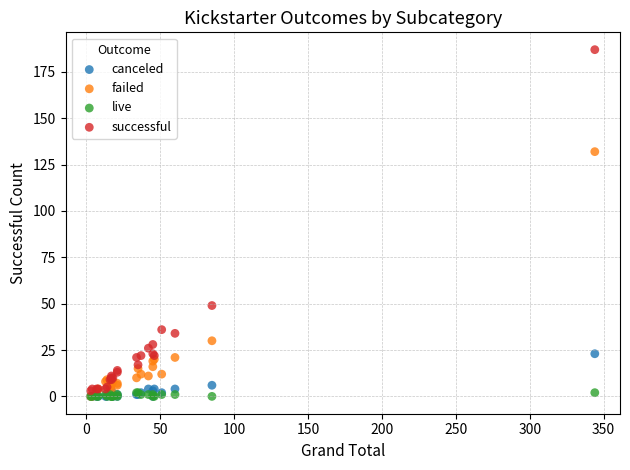

Across all series, what Y value is closest to 93?

132